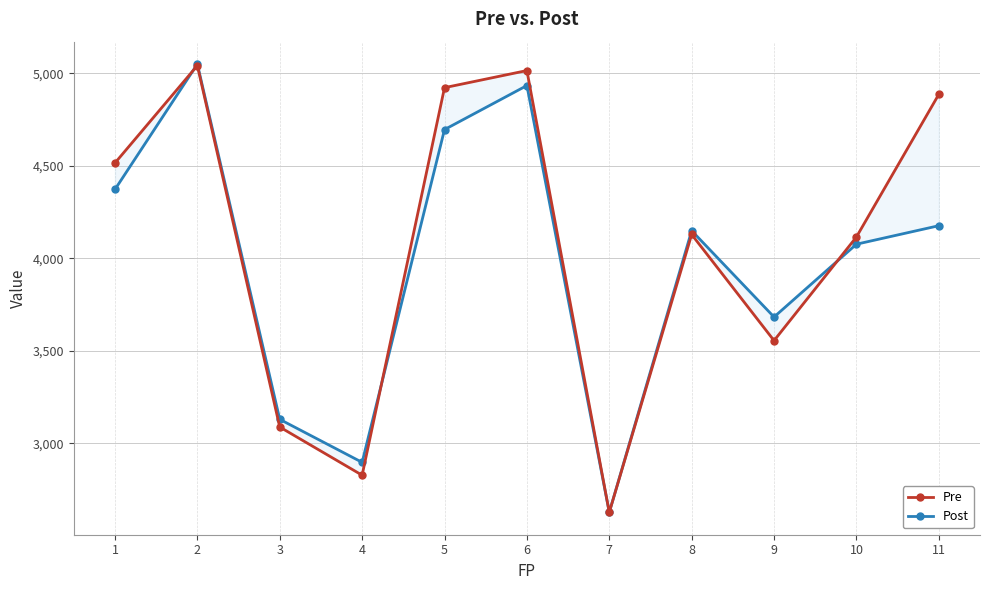

What is the value of the Pre point at the 4th from the left?

2827.5